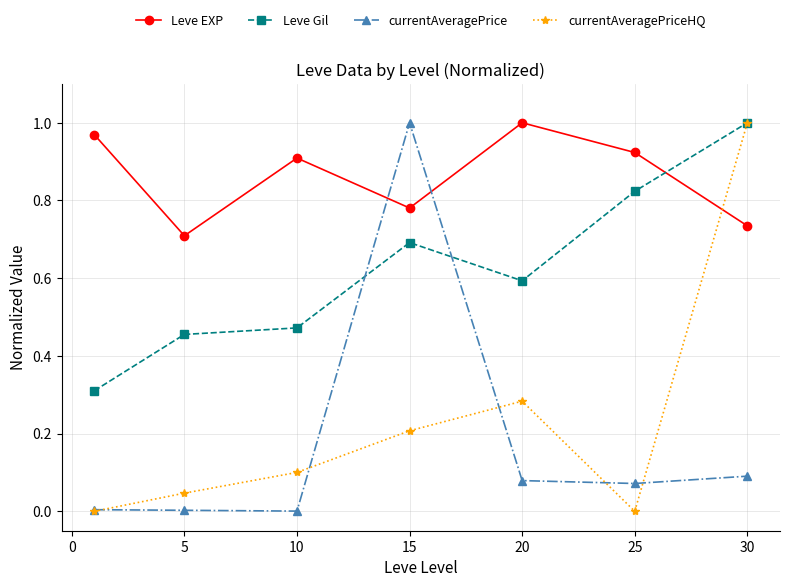

After their last crossing, which series has the higher values: Leve Gil or Leve EXP?

Leve Gil